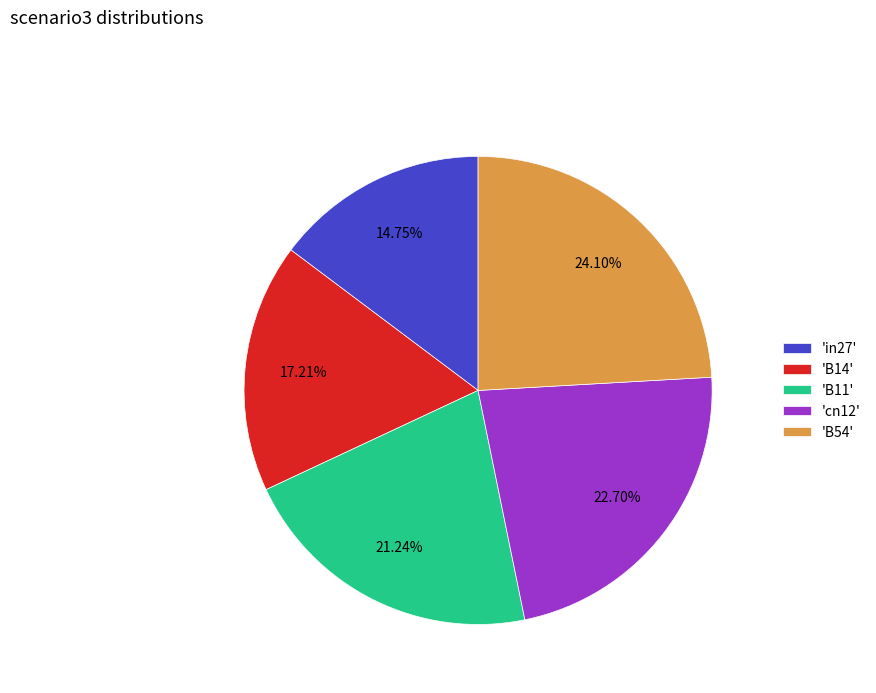

Count the number of slices in the pie.

5